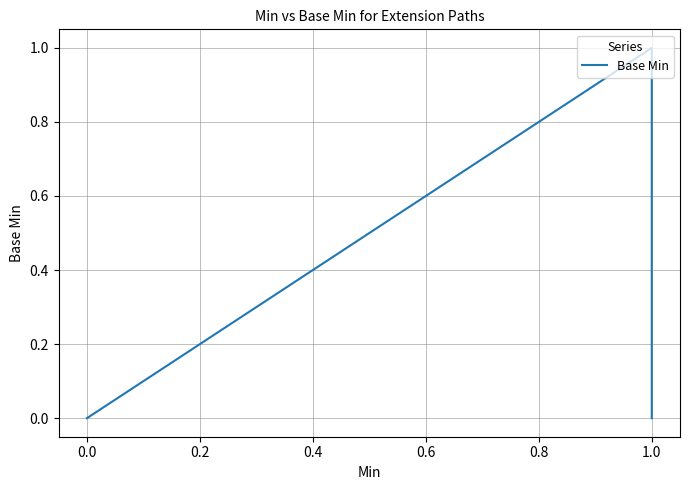

How many lines are shown in the chart?

1